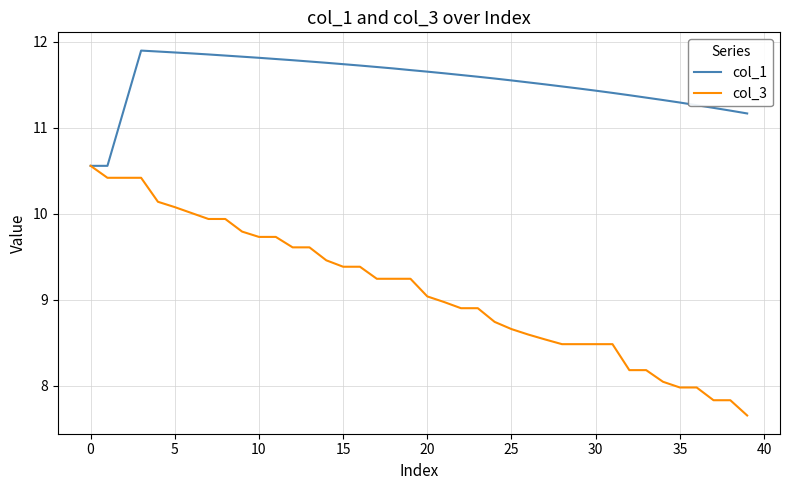

List the series in order of their peak value, highest first.

col_1, col_3